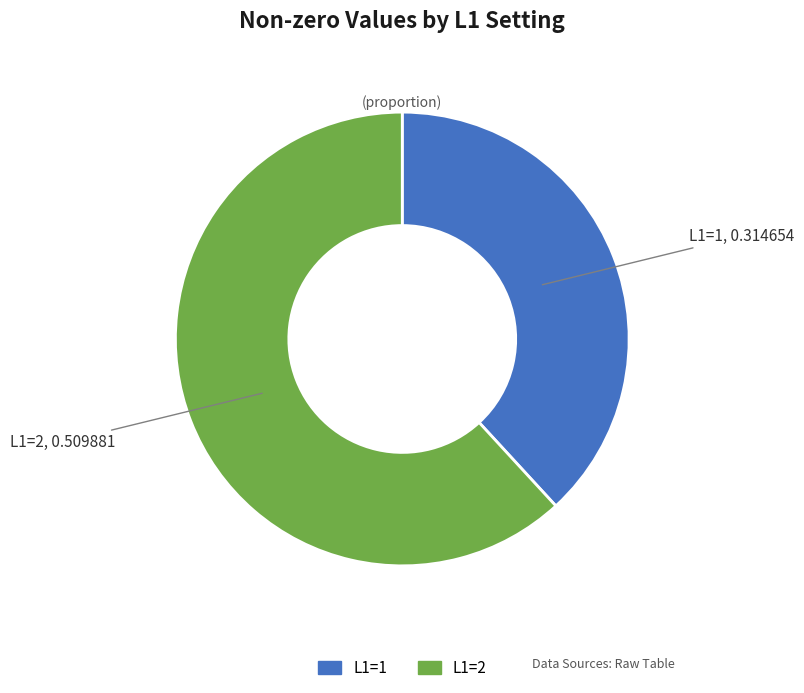

Is there any slice that represents more than half of the pie?

Yes